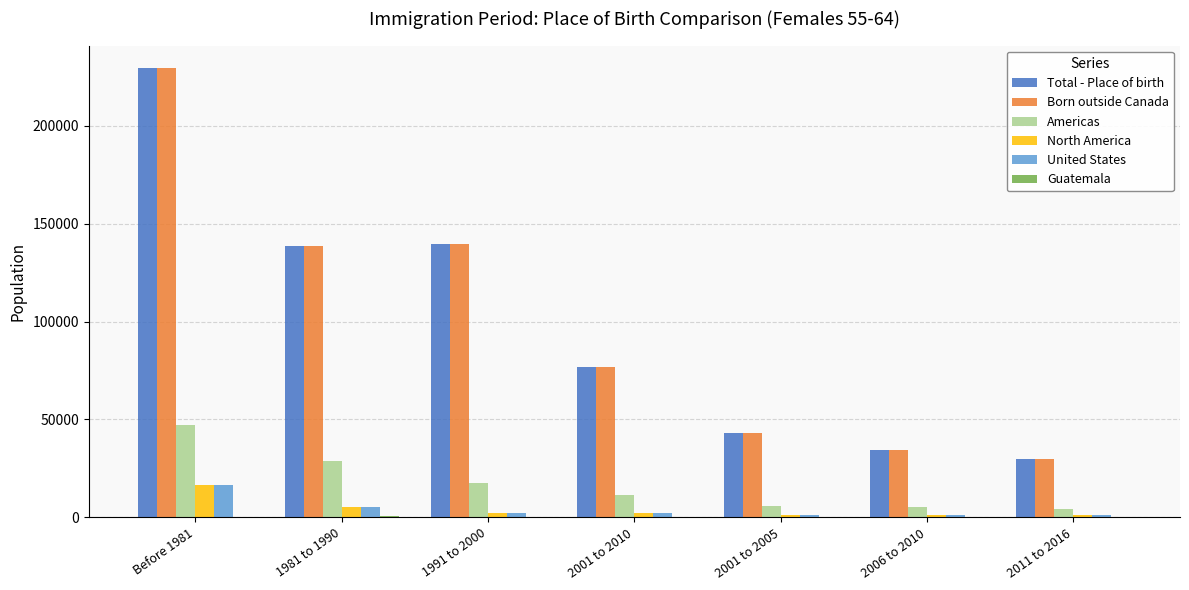

The value of North America at Before 1981 is 16645. True or false?

True